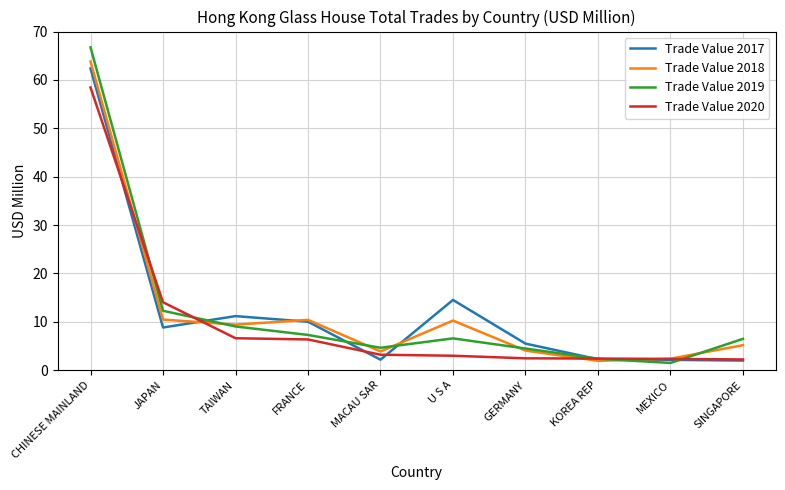

What are all the series names shown in the legend?

Trade Value 2017, Trade Value 2018, Trade Value 2019, Trade Value 2020